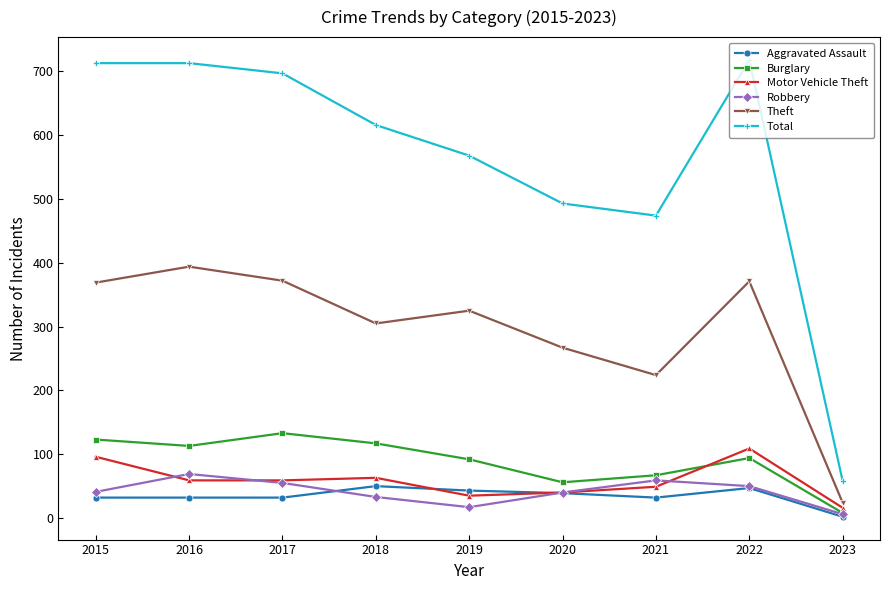

Between 2019 and 2020, which series saw the biggest shift?

Total